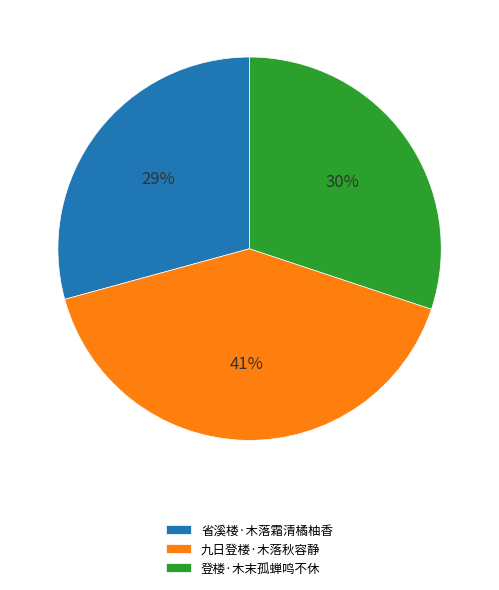

Do 登楼·木末孤蝉鸣不休 and 九日登楼·木落秋容静 together represent more than half of the pie?

Yes